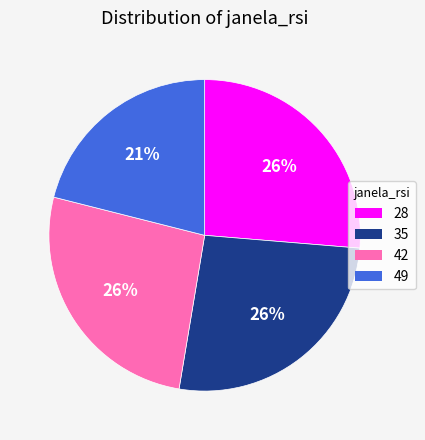

To the nearest percent, what percentage of the pie is 42?

26%